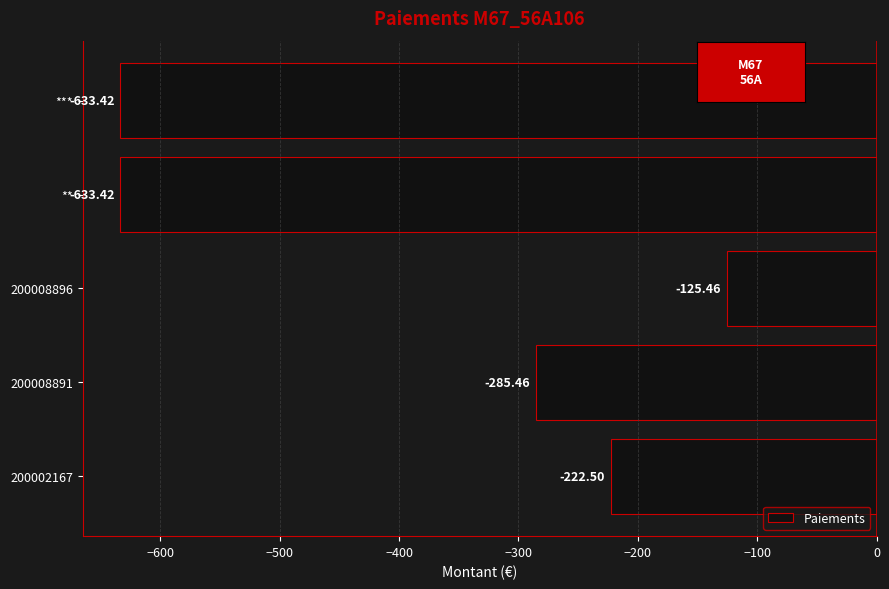

What is the difference between the second highest and minimum values?

410.9